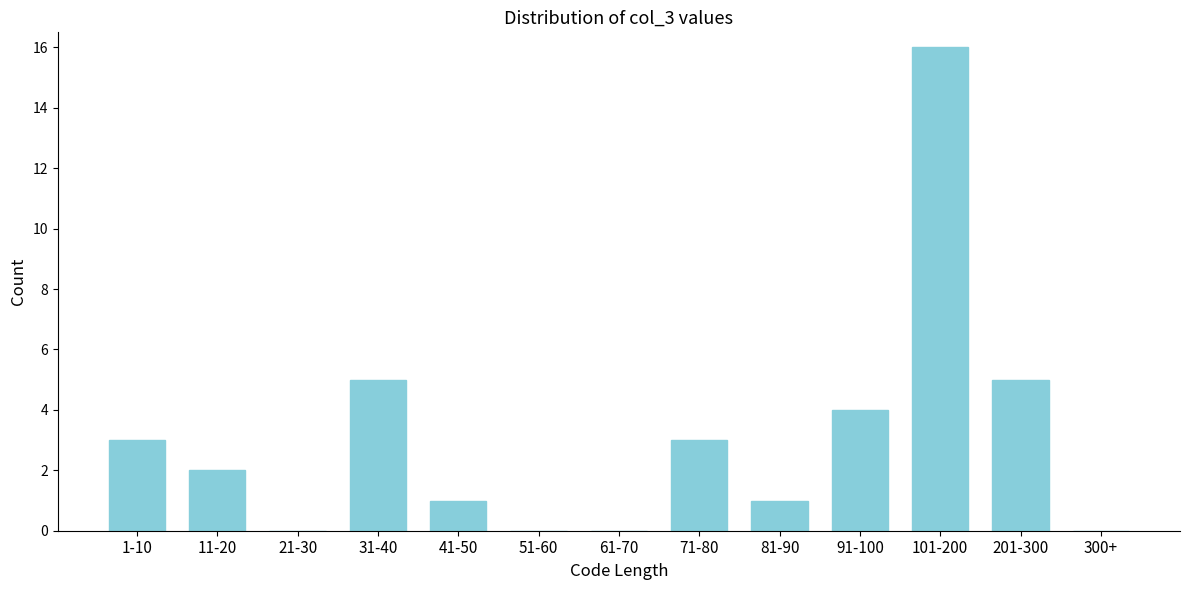

Reading left to right, list all the values displayed in this chart.

1-10=3	11-20=2	21-30=0	31-40=5	41-50=1	51-60=0	61-70=0	71-80=3	81-90=1	91-100=4	101-200=16	201-300=5	300+=0